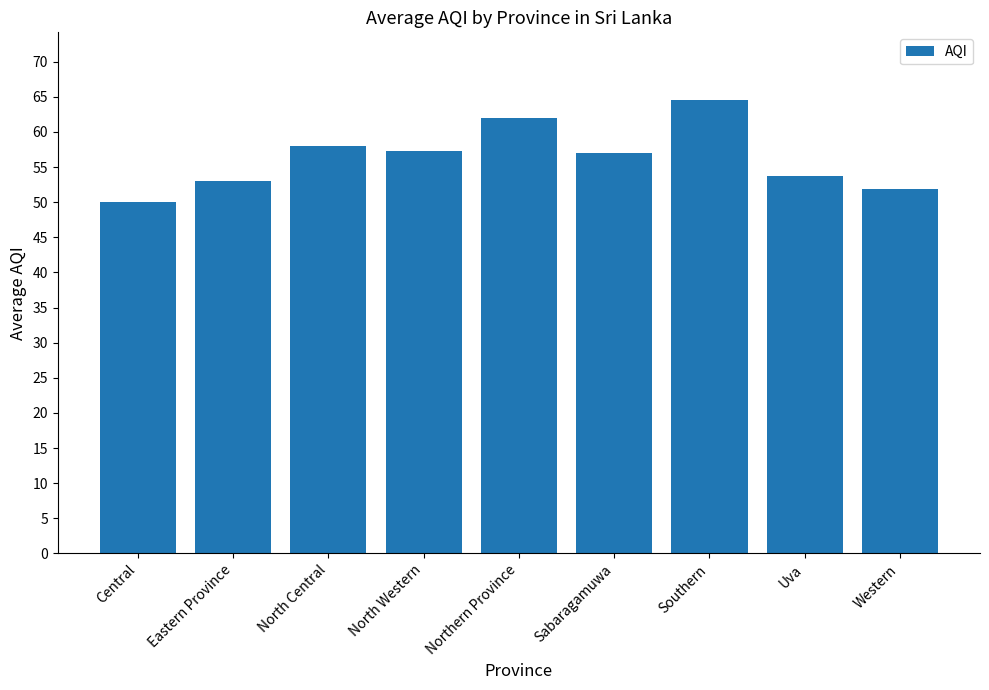

Is it true that the value at Southern is 32.0?

False